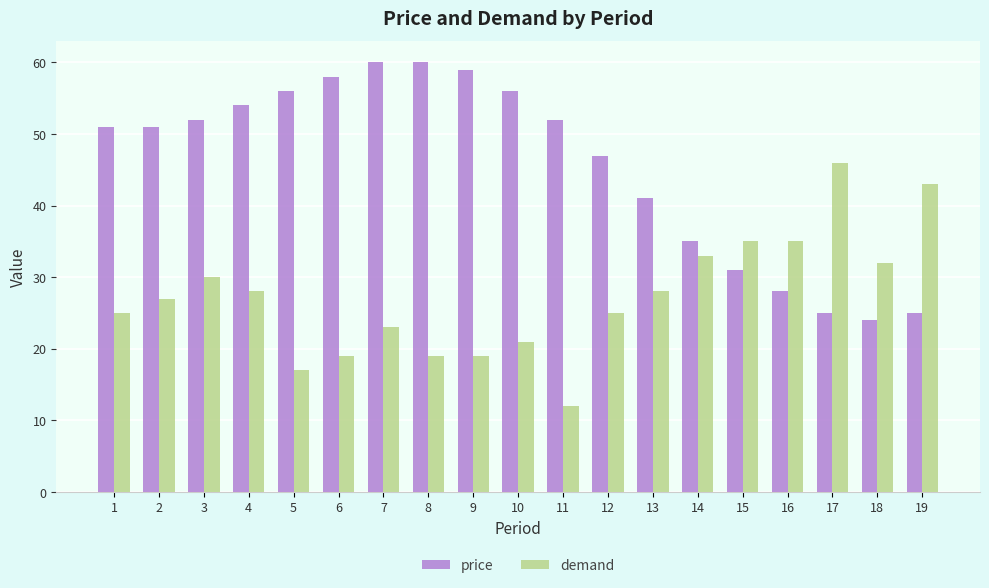

Which series changed the most between 2 and 15?

price